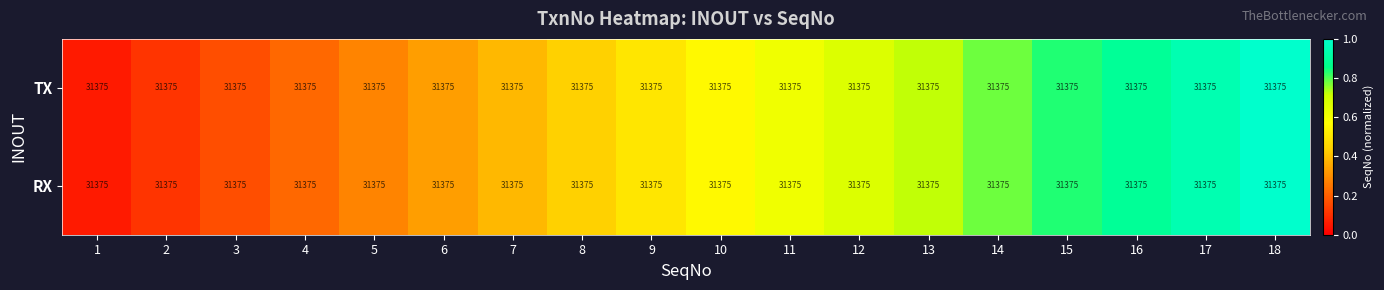

At which label is TX closest to 0?

1